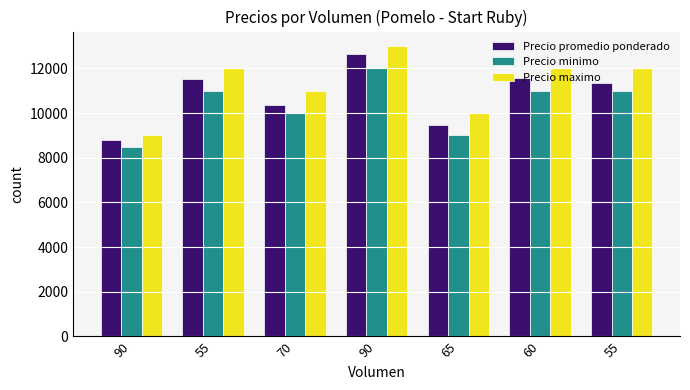

What is the label of the 7th bar from the right?

90